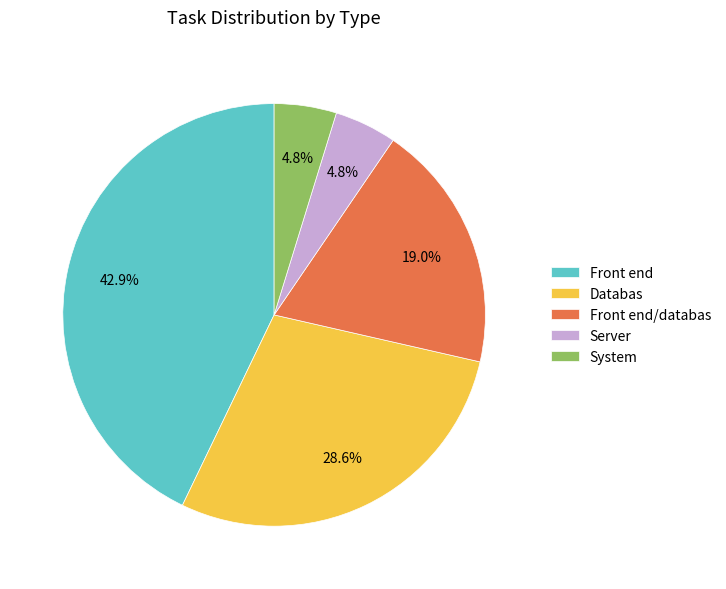

How many segments does this pie chart have?

5